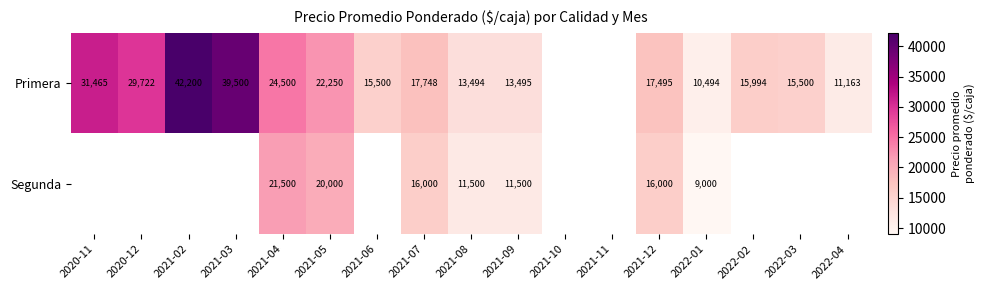

Is it true that Segunda equals 9000 at 2022-01?

True